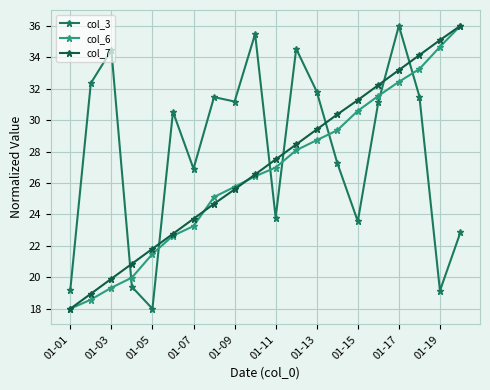

What is the smallest value displayed?

18.0